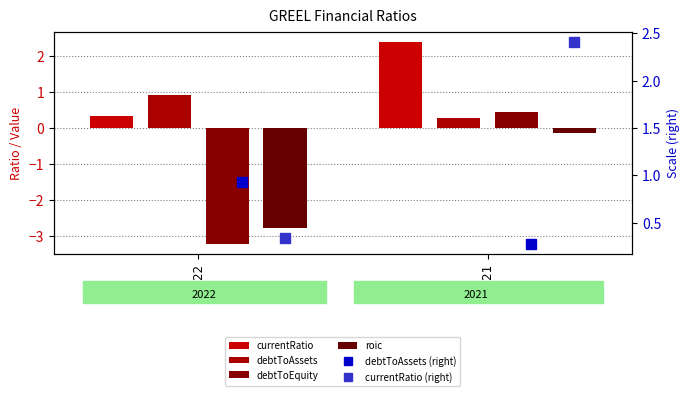

Which series has the widest spread of values?

debtToEquity